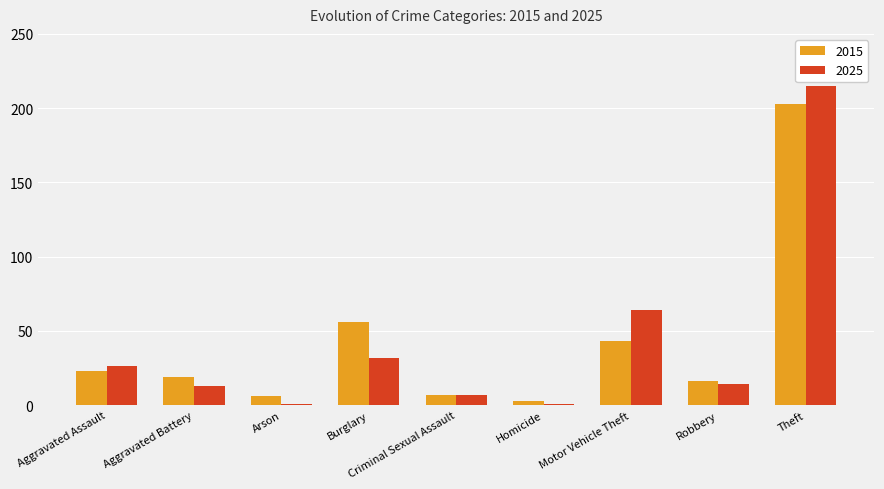

At which label is 2025 closest to 108?

Motor Vehicle Theft